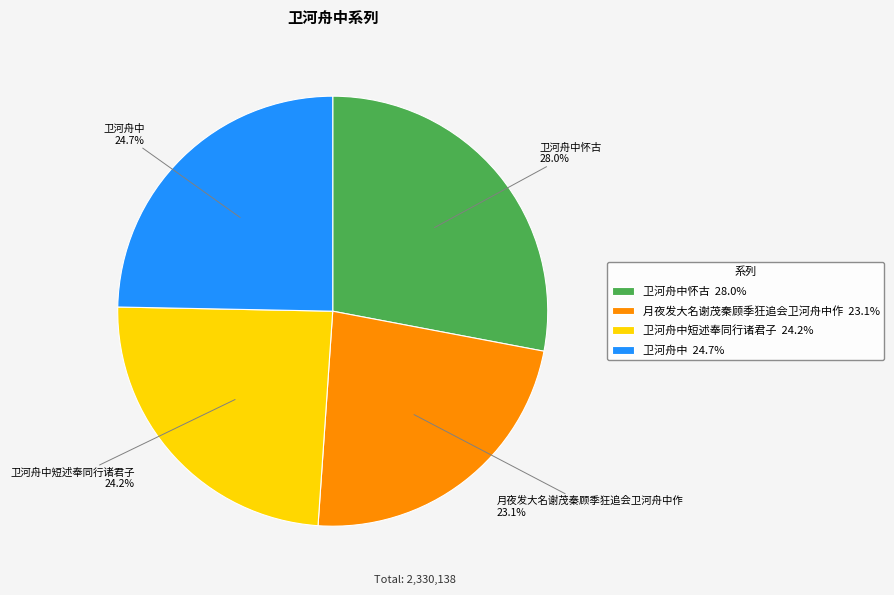

Which slice is the smallest?

月夜发大名谢茂秦顾季狂追会卫河舟中作 23.1%